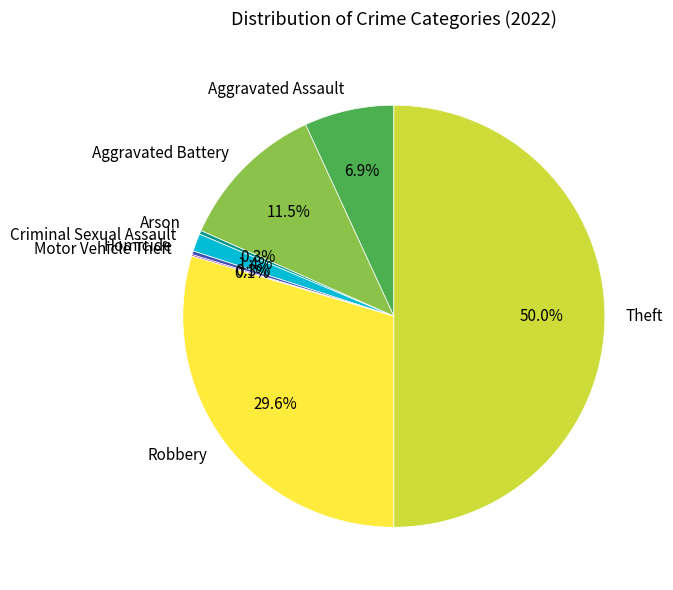

To the nearest percent, what portion does Criminal Sexual Assault represent?

1%